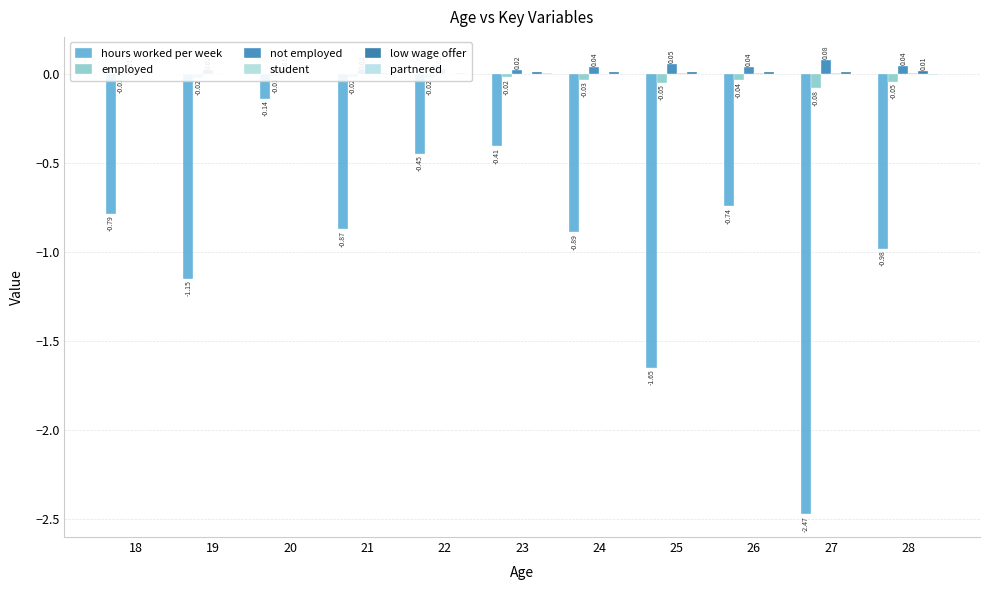

Rank the series by their maximum value, from lowest to highest.

hours worked per week, employed, partnered, student, low wage offer, not employed